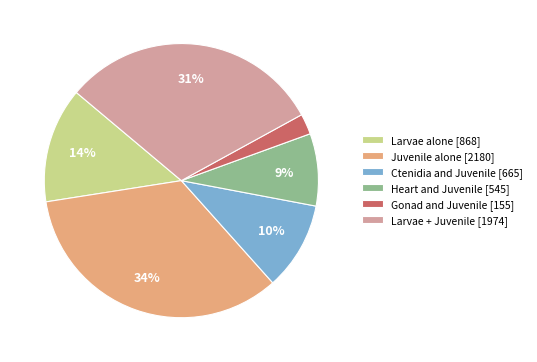

Which has a higher value, Juvenile alone [2180] or Larvae alone [868]?

Juvenile alone [2180]